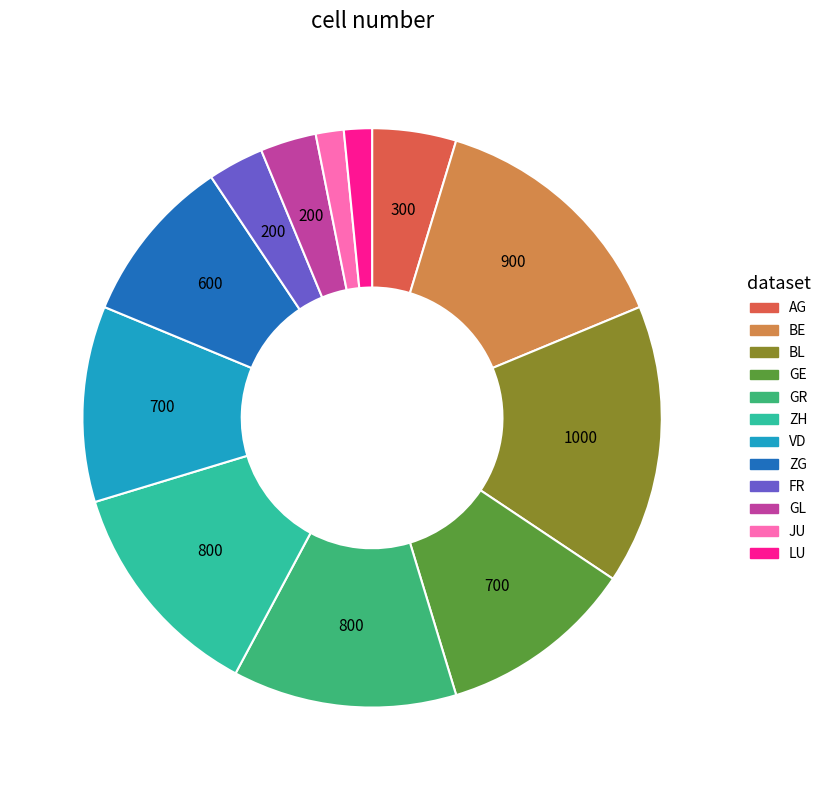

Count the number of slices in the pie.

12